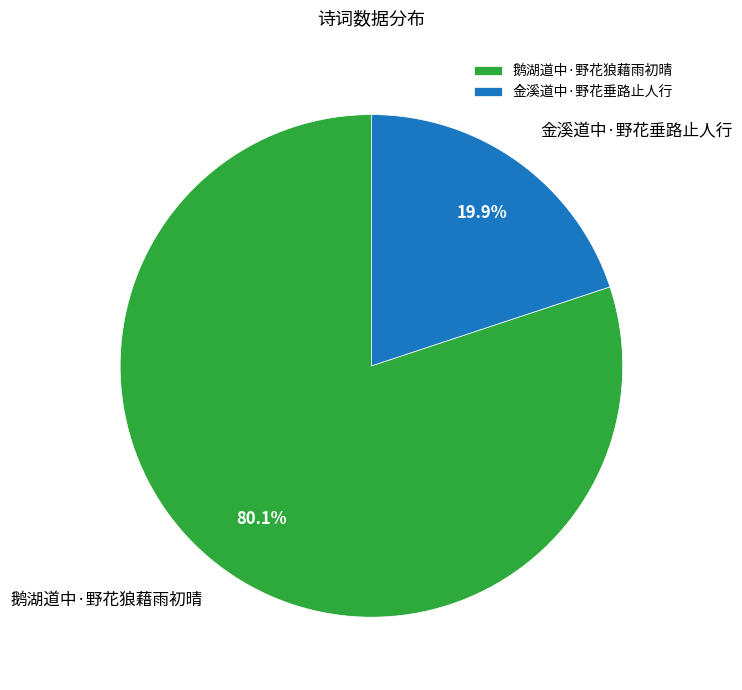

Does 金溪道中·野花垂路止人行 represent more than half of the total?

No